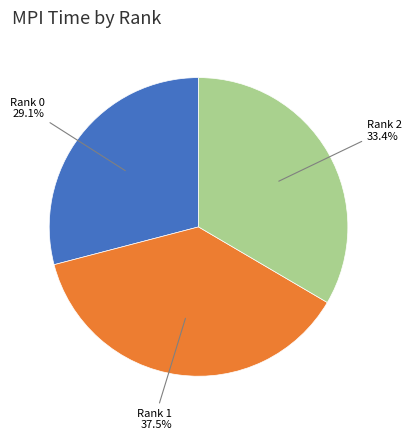

To the nearest percent, what is the combined percentage of Rank 1 and Rank 0?

67%